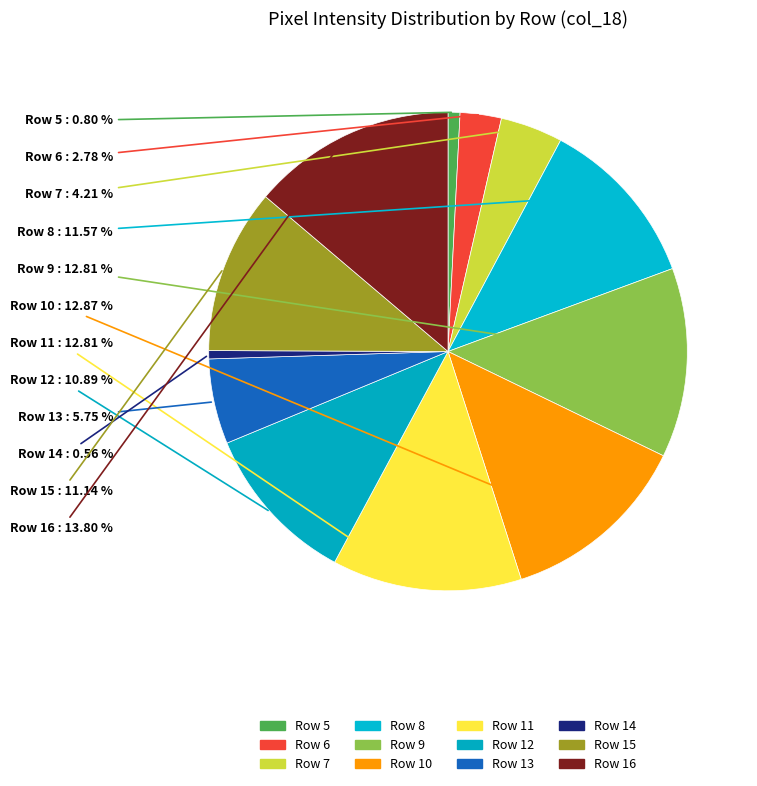

How many slices are in this pie chart?

12